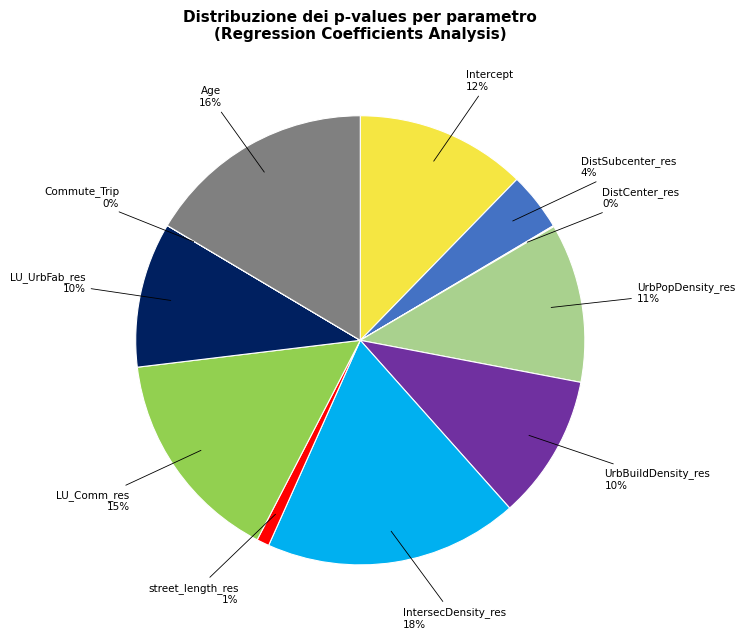

Does any single category account for the majority?

No